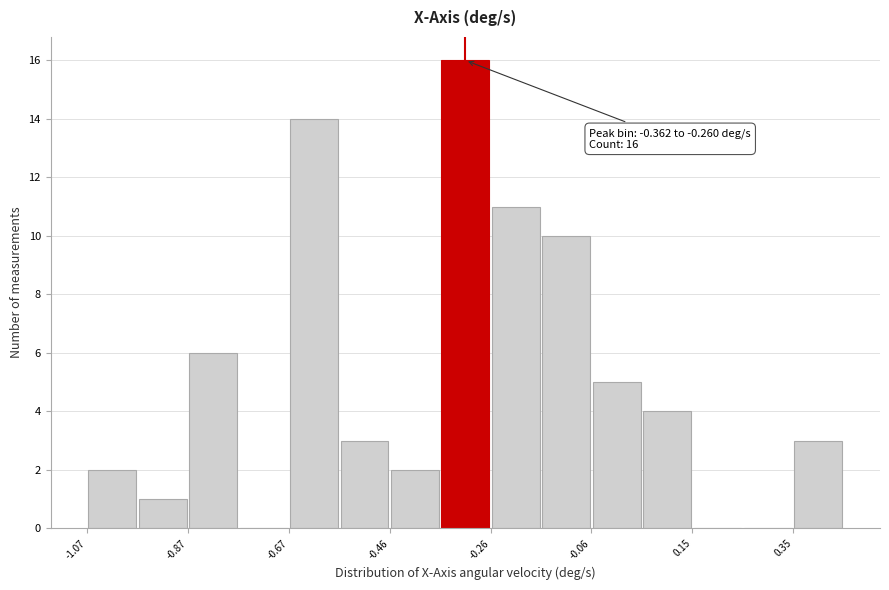

Read against the x-axis, roughly where is the centre of the tallest bar?

-0.30